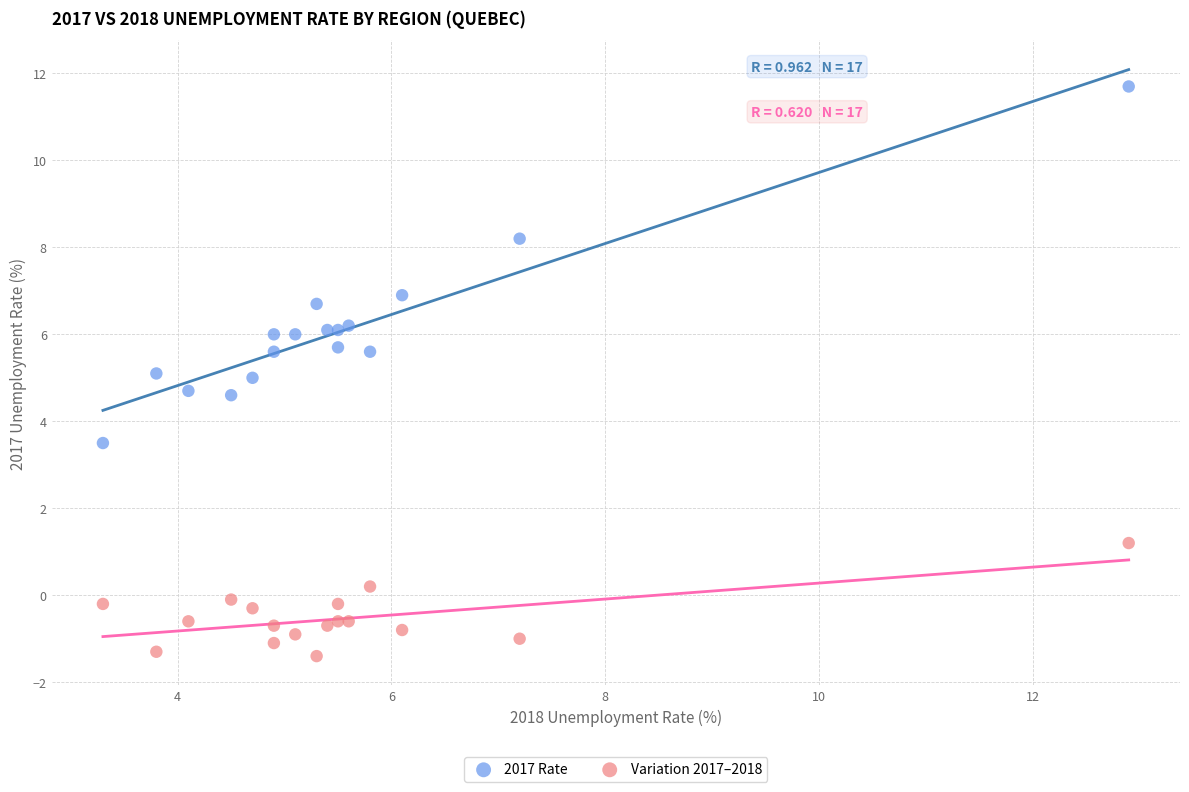

Which series contains the lowest Y value?

Variation 2017–2018